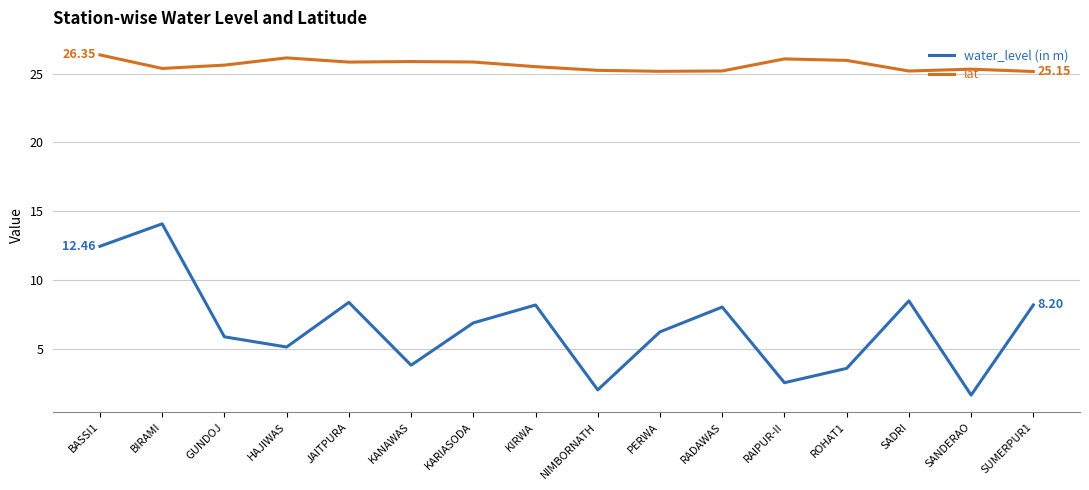

What is the sum of all lat values?

409.7